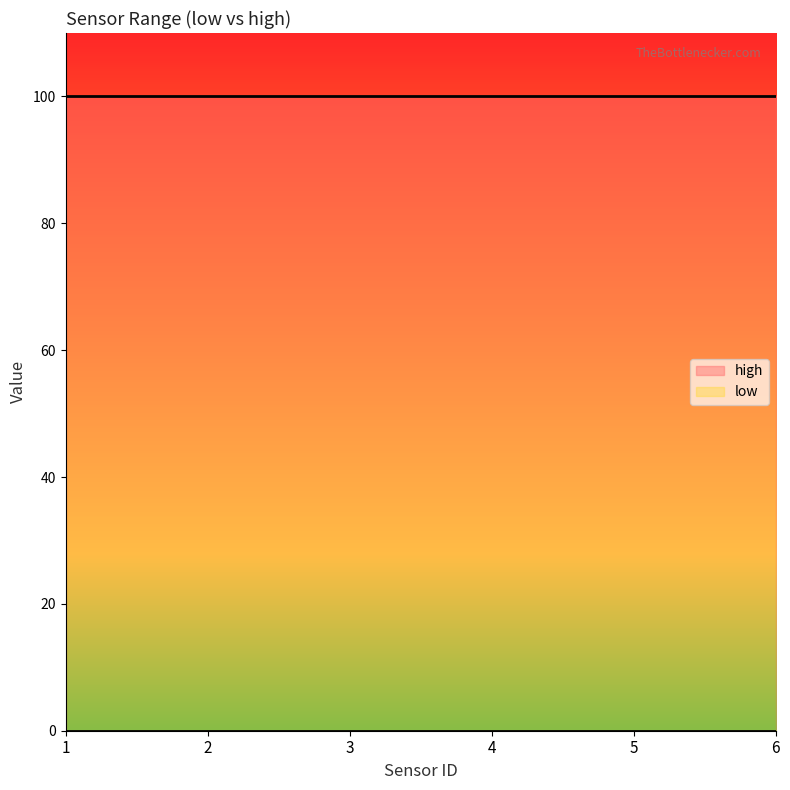

What is the sum of the high values at 3 and 1?

200